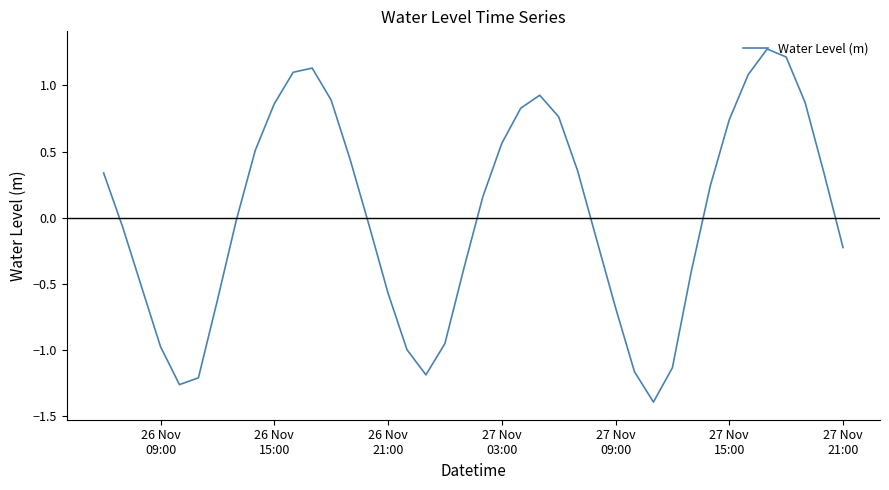

What is the smallest value displayed?

-1.4